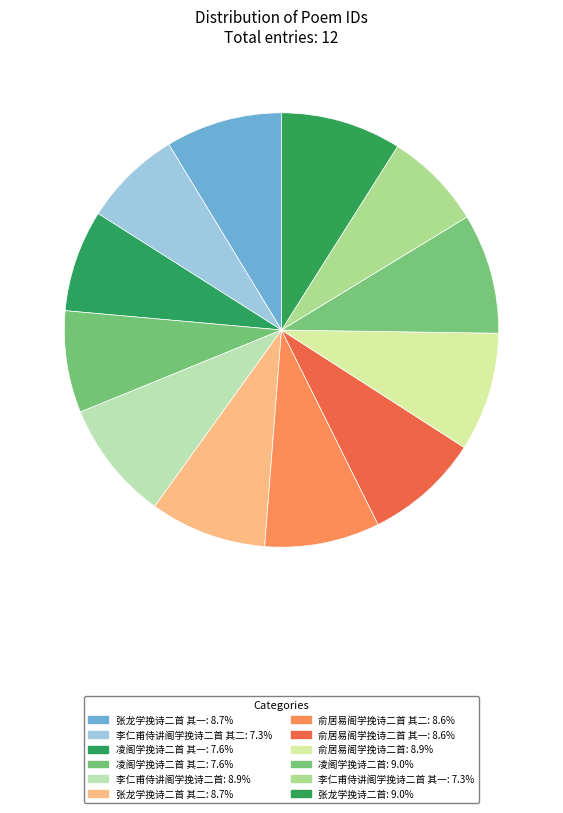

Which category has the biggest portion of the pie?

张龙学挽诗二首